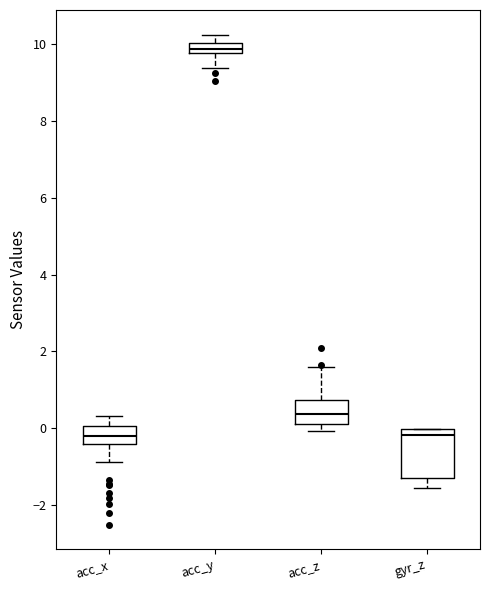

Which box's median line is the highest?

acc_y